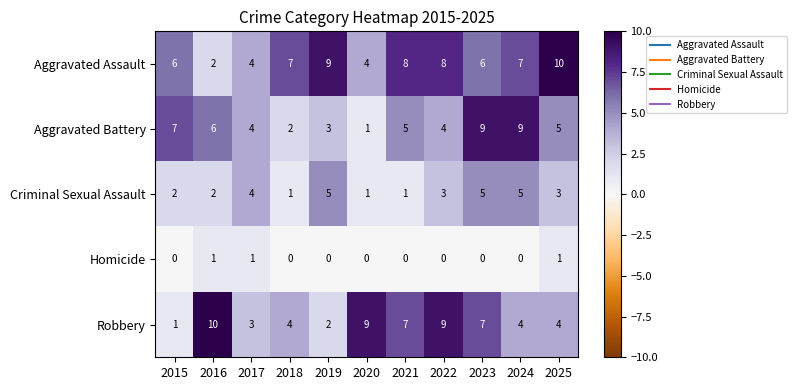

What is the sum of all Homicide values?

3